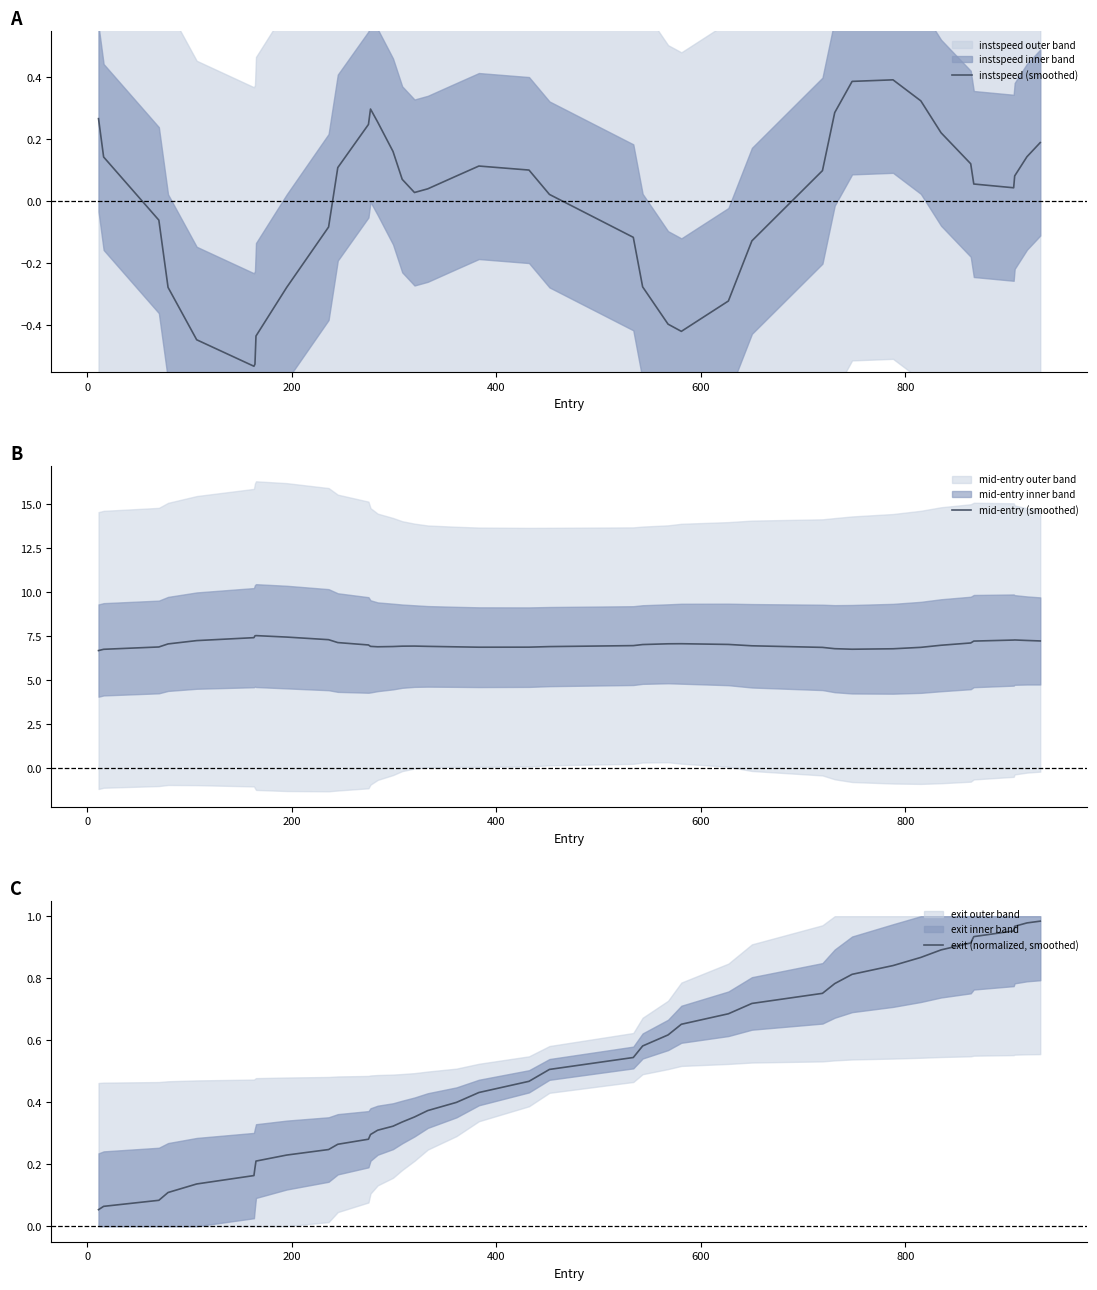

In instspeed (smoothed), how many points are higher than both neighbors (excluding endpoints)?

3